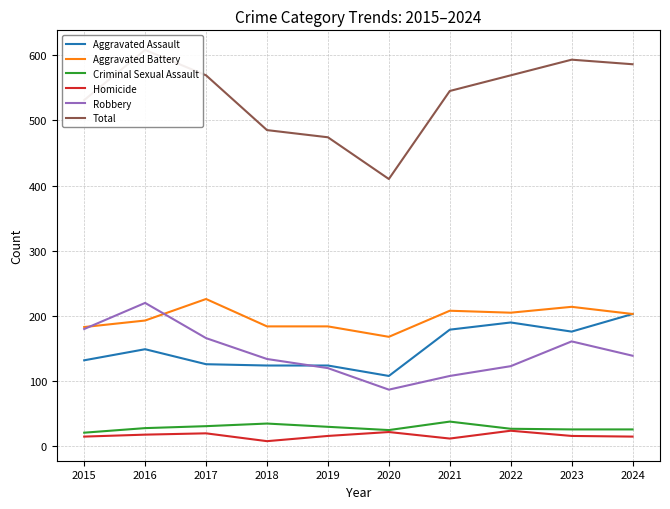

Does the chart have visible grid lines?

Yes